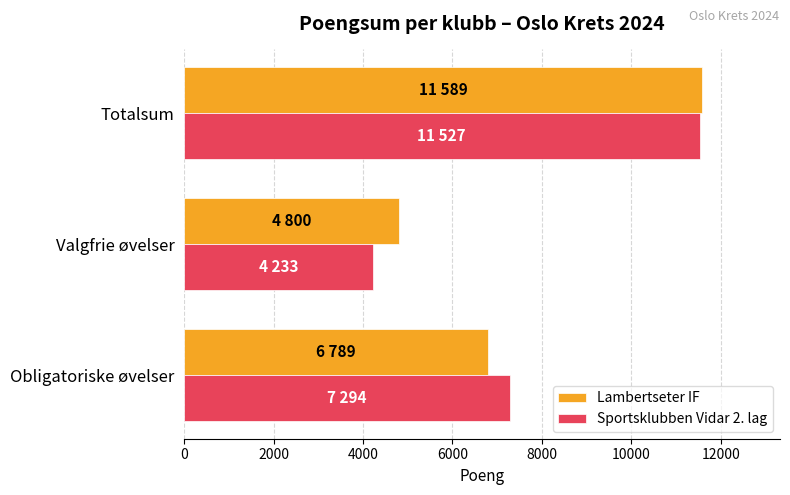

What is the maximum value for Sportsklubben Vidar 2. lag?

11527